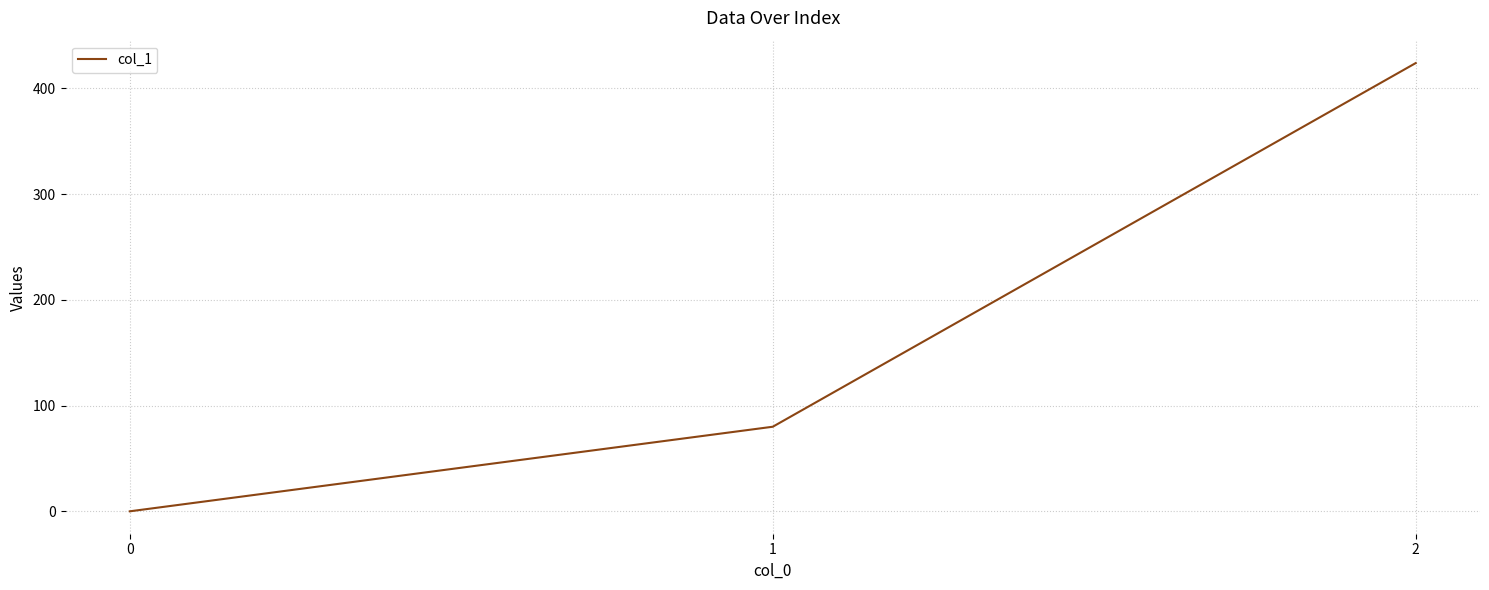

What is the difference between the second highest and minimum values?

80